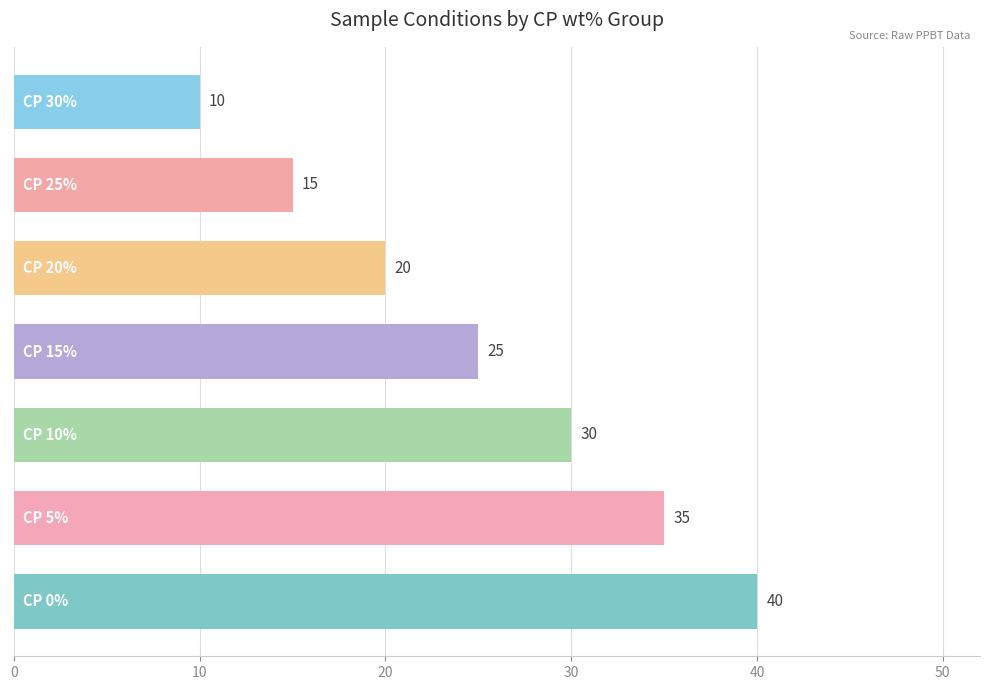

How many values are between 15 and 35?

5